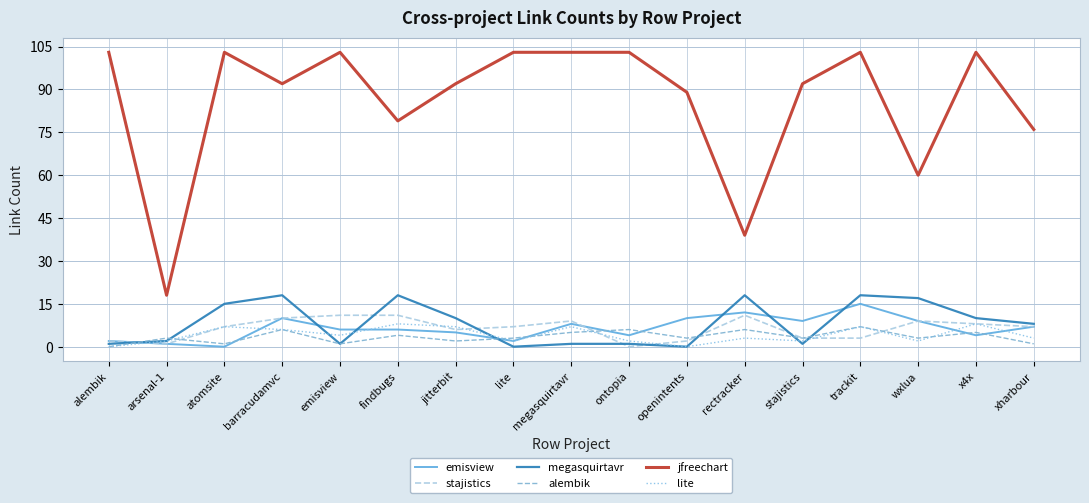

True or false: stajistics and jfreechart cross at least once.

False